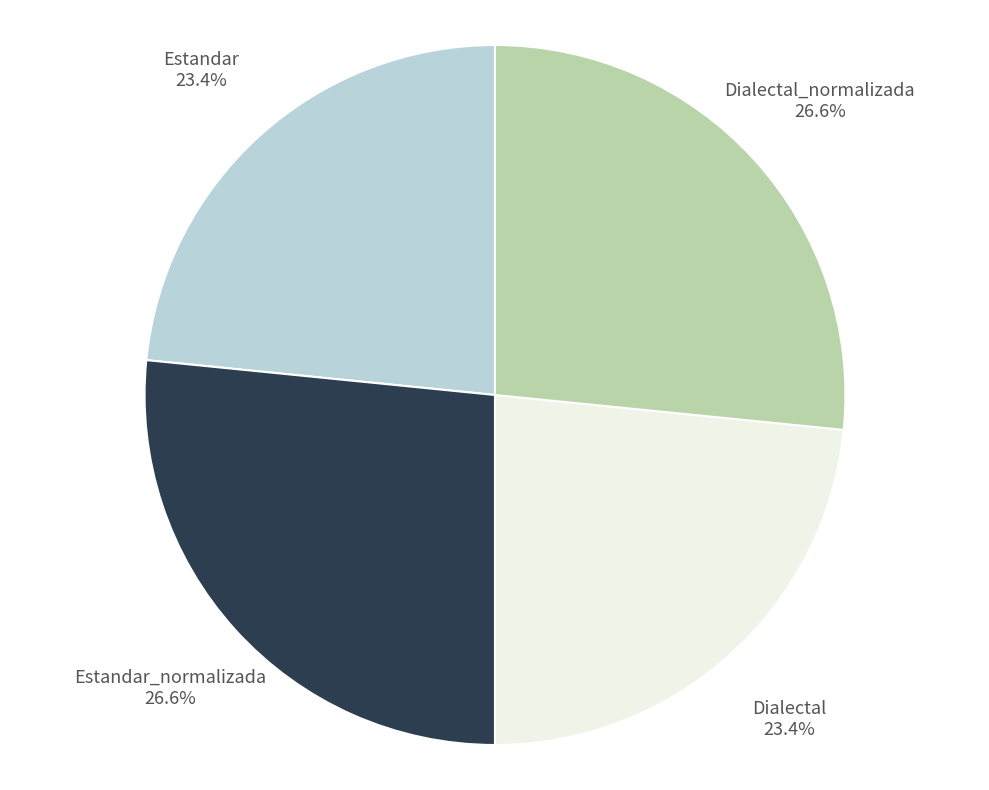

Is there a majority slice in this chart?

No